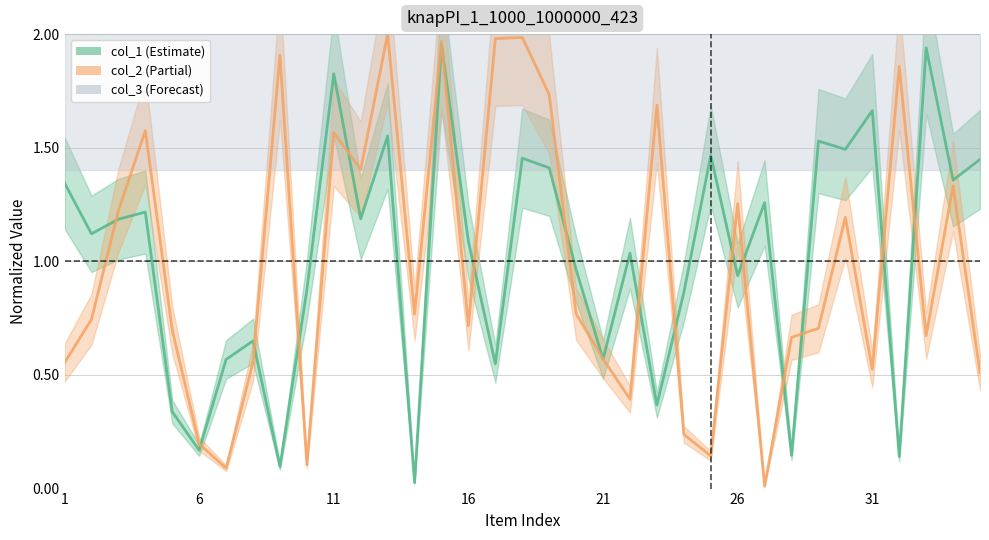

How many times do col_2 and col_1 cross each other?

18